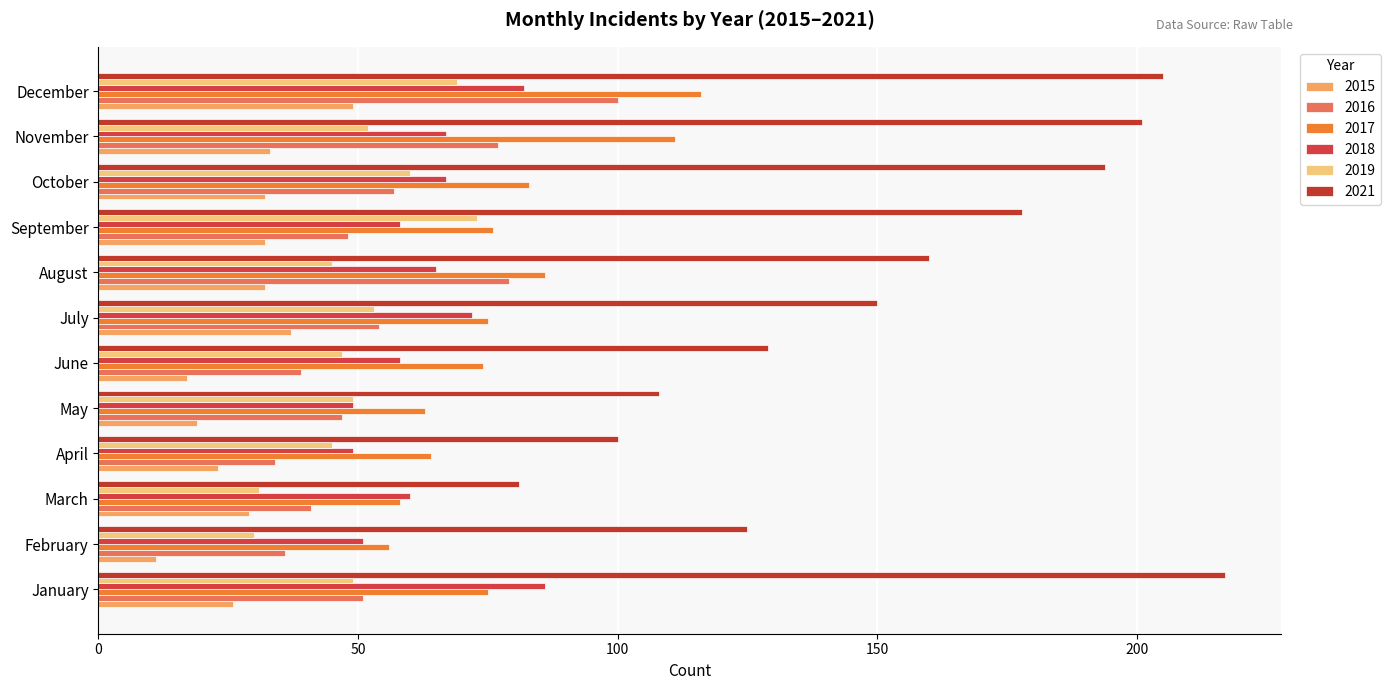

Reading right to left, extract all data points from this chart.

2015: 49	33	32	32	32	37	17	19	23	29	11	26
2016: 100	77	57	48	79	54	39	47	34	41	36	51
2017: 116	111	83	76	86	75	74	63	64	58	56	75
2018: 82	67	67	58	65	72	58	49	49	60	51	86
2019: 69	52	60	73	45	53	47	49	45	31	30	49
2021: 205	201	194	178	160	150	129	108	100	81	125	217